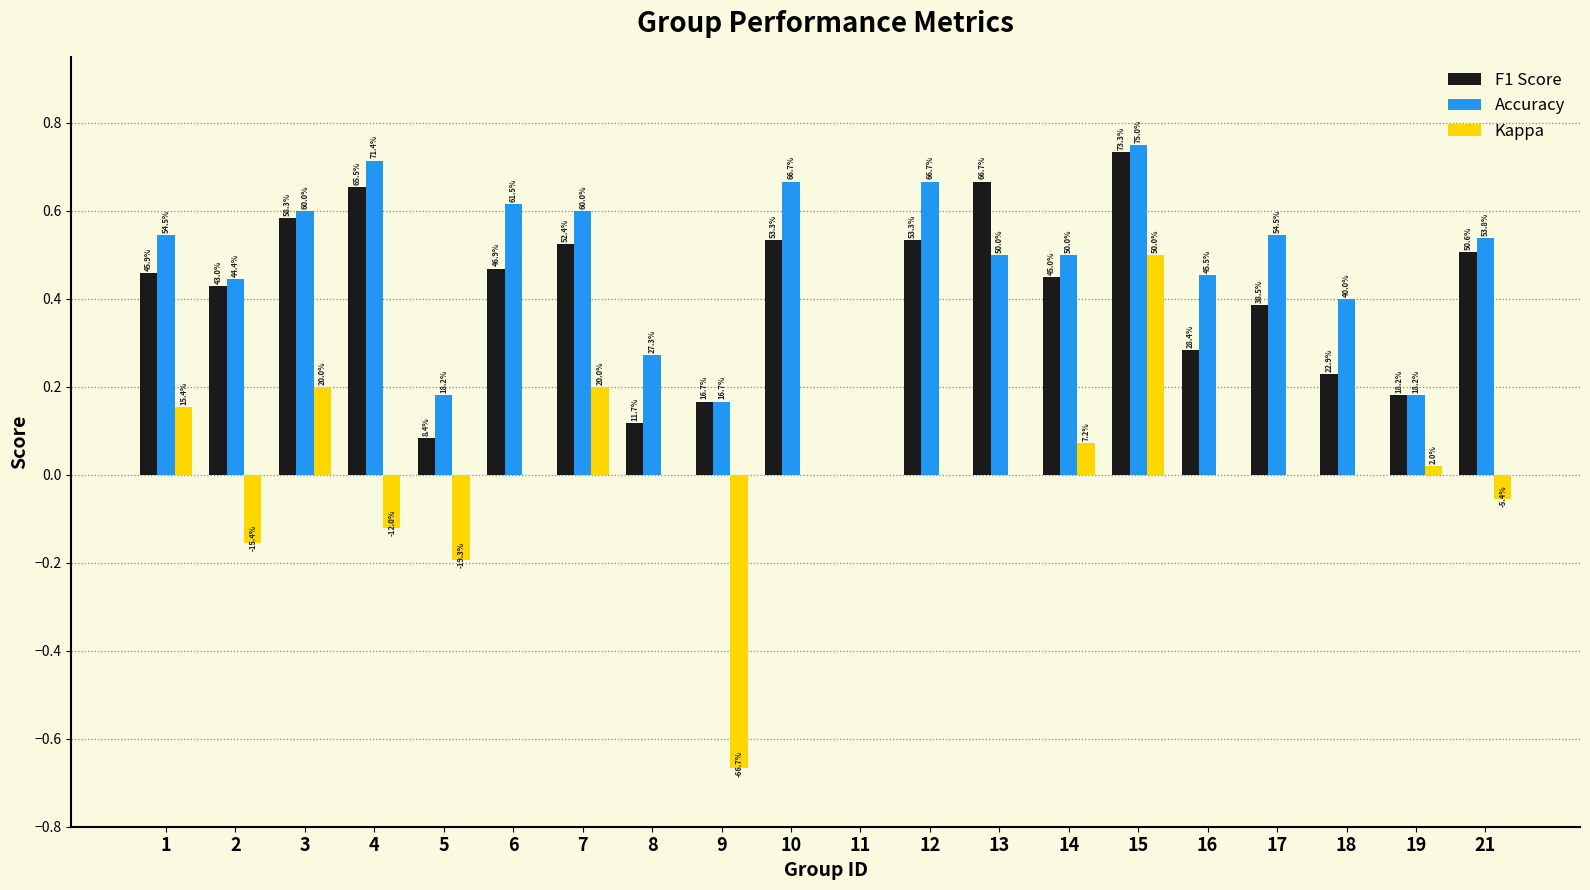

Are the bars grouped side by side (vs. stacked)?

Yes